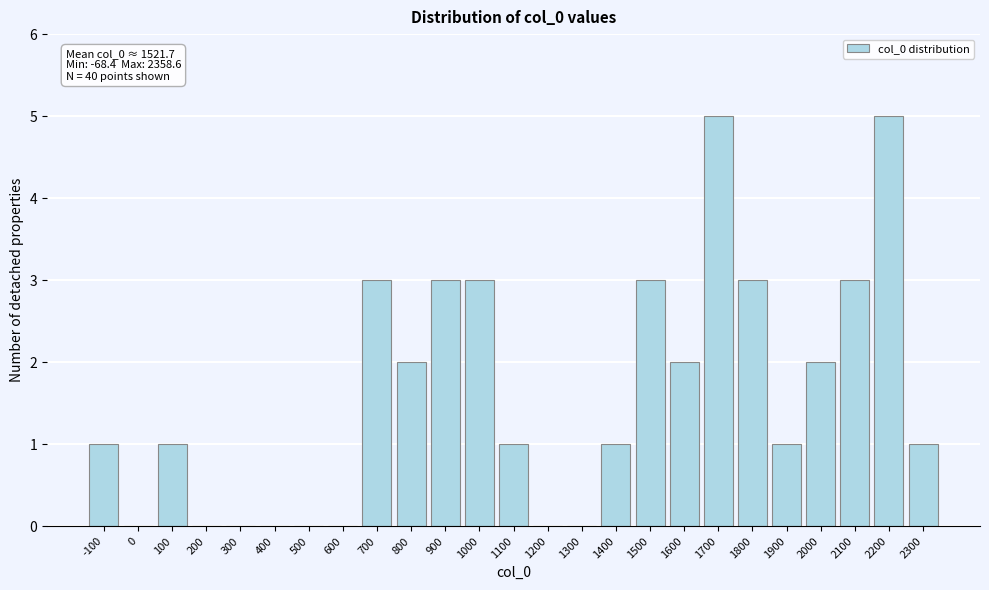

Reading left to right, transcribe all the data shown in this chart.

-100=1	0=0	100=1	200=0	300=0	400=0	500=0	600=0	700=3	800=2	900=3	1000=3	1100=1	1200=0	1300=0	1400=1	1500=3	1600=2	1700=5	1800=3	1900=1	2000=2	2100=3	2200=5	2300=1